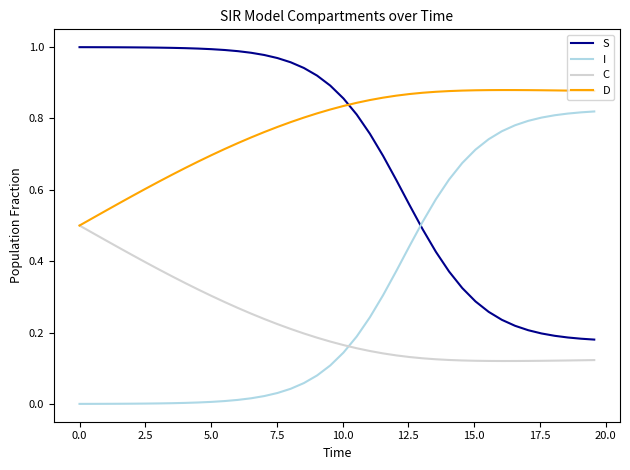

Which series has the largest total across all categories?

D